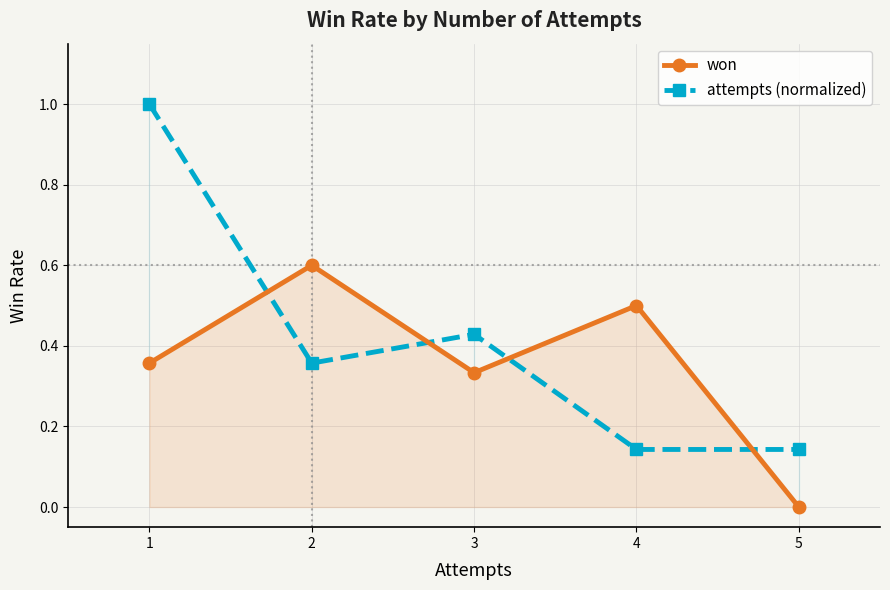

How many distinct data groups are displayed?

2